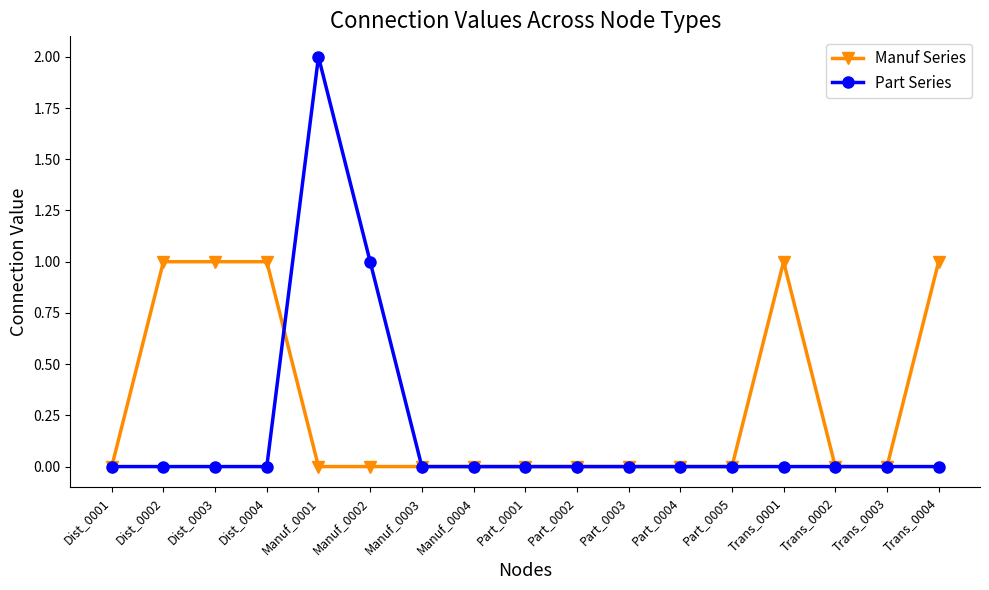

Reading left to right, list all the values displayed in this chart.

Manuf Series: Dist_0001=0	Dist_0002=1	Dist_0003=1	Dist_0004=1	Manuf_0001=0	Manuf_0002=0	Manuf_0003=0	Manuf_0004=0	Part_0001=0	Part_0002=0	Part_0003=0	Part_0004=0	Part_0005=0	Trans_0001=1	Trans_0002=0	Trans_0003=0	Trans_0004=1
Part Series: Dist_0001=0	Dist_0002=0	Dist_0003=0	Dist_0004=0	Manuf_0001=2	Manuf_0002=1	Manuf_0003=0	Manuf_0004=0	Part_0001=0	Part_0002=0	Part_0003=0	Part_0004=0	Part_0005=0	Trans_0001=0	Trans_0002=0	Trans_0003=0	Trans_0004=0